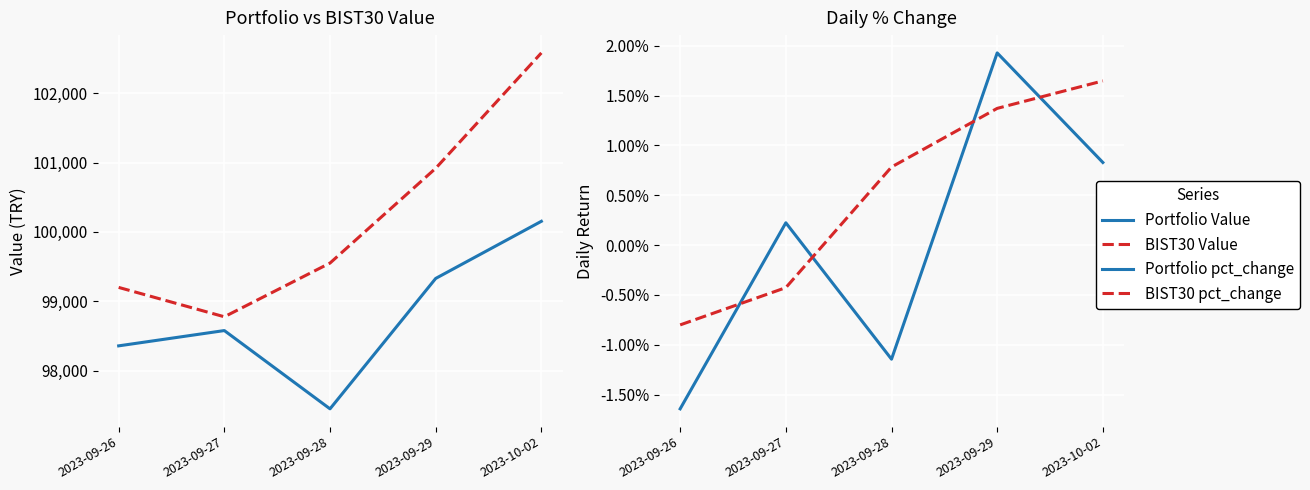

List the labels in order of BIST30 pct_change value, smallest first.

2023-09-26, 2023-09-27, 2023-09-28, 2023-09-29, 2023-10-02